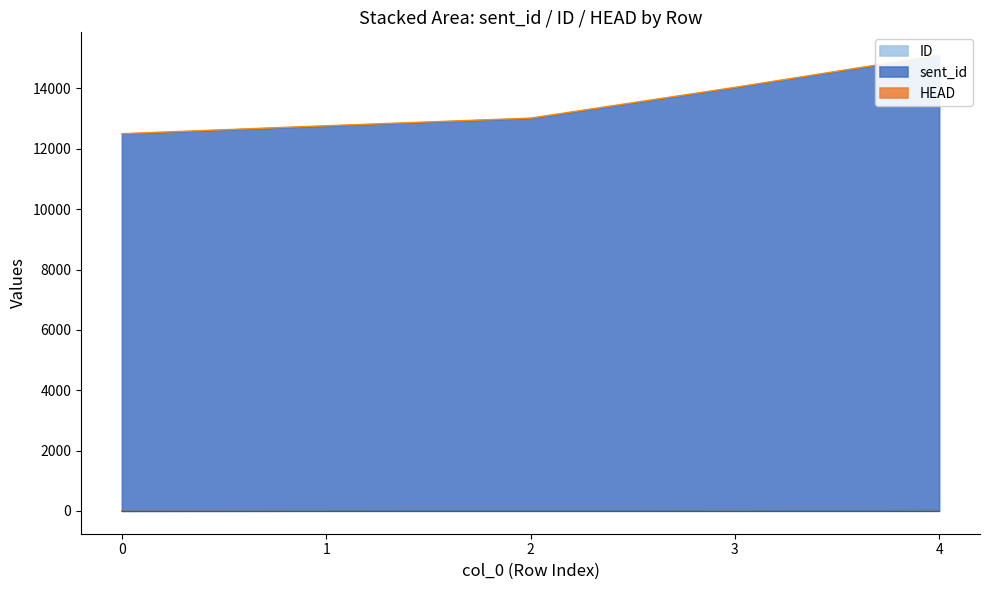

At which category is the sum across all series the highest?

4